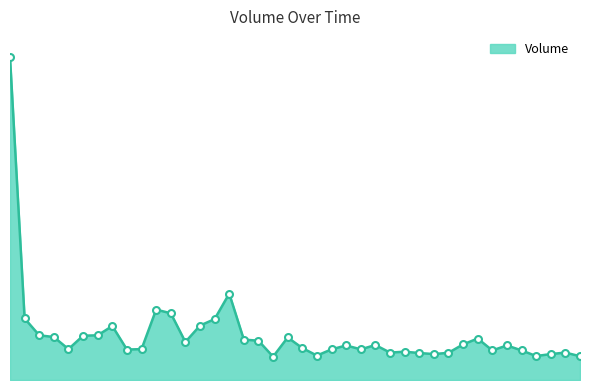

Which category has the highest value across all series?

2022-08-02